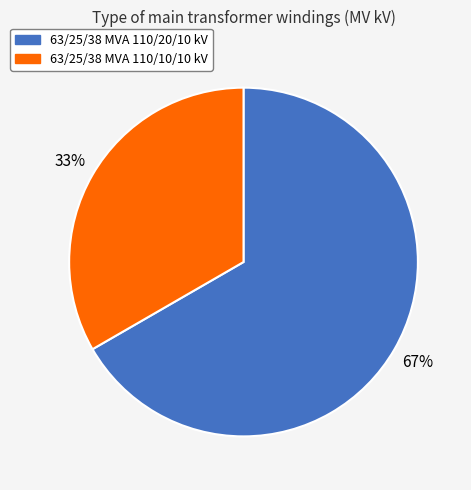

Which category accounts for the majority?

63/25/38 MVA 110/20/10 kV